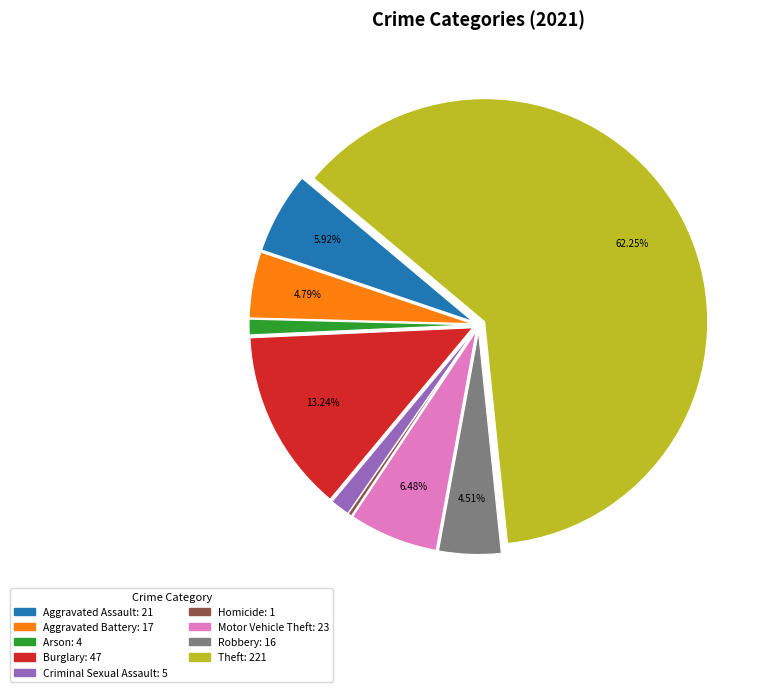

Between Aggravated Assault and Motor Vehicle Theft, which is larger?

Motor Vehicle Theft